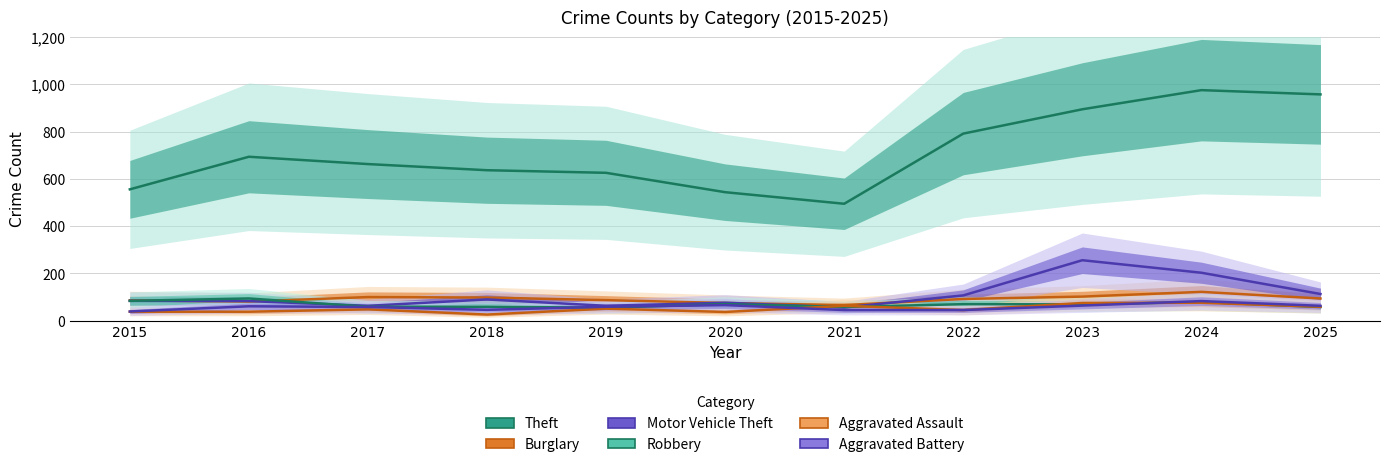

True or false: Motor Vehicle Theft and Aggravated Battery intersect in this chart.

False